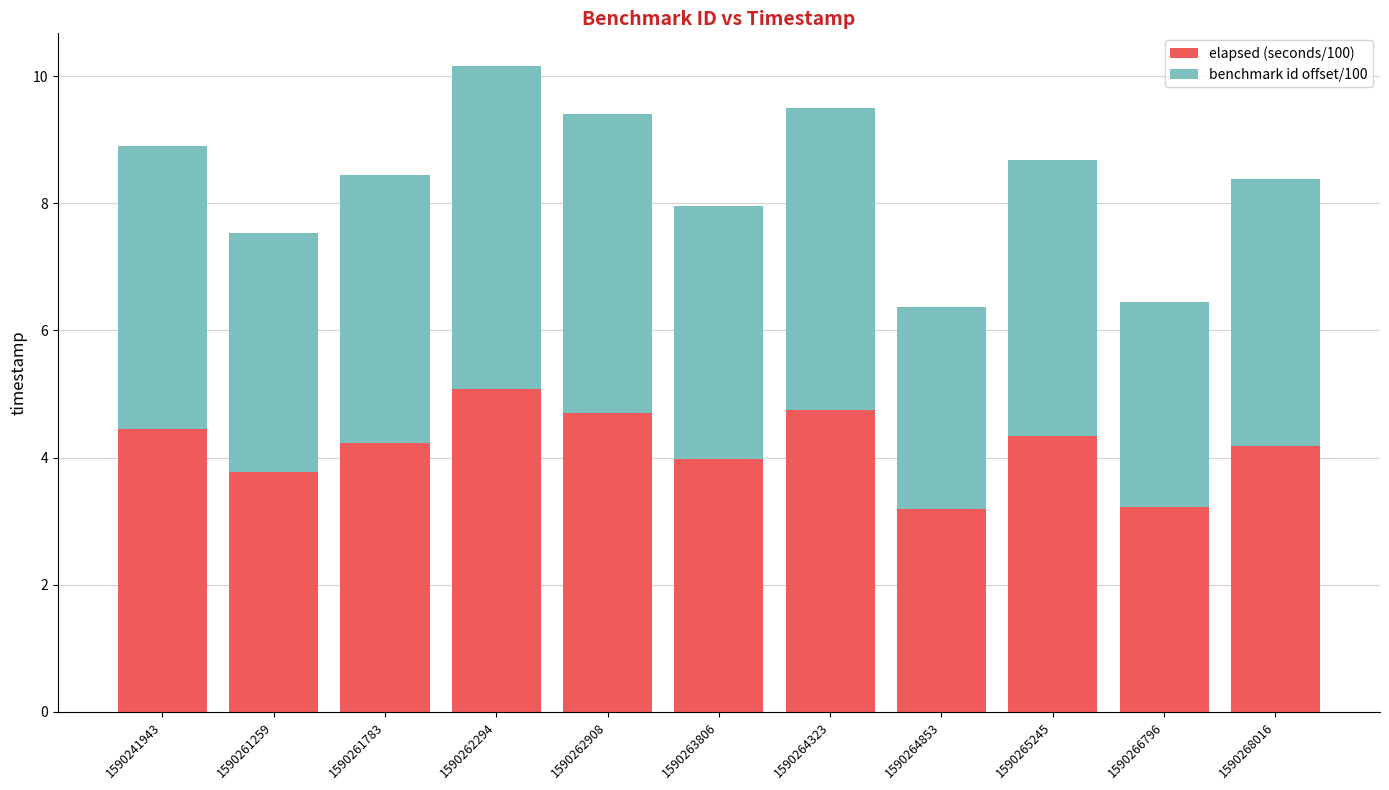

Does the chart contain any negative values?

No